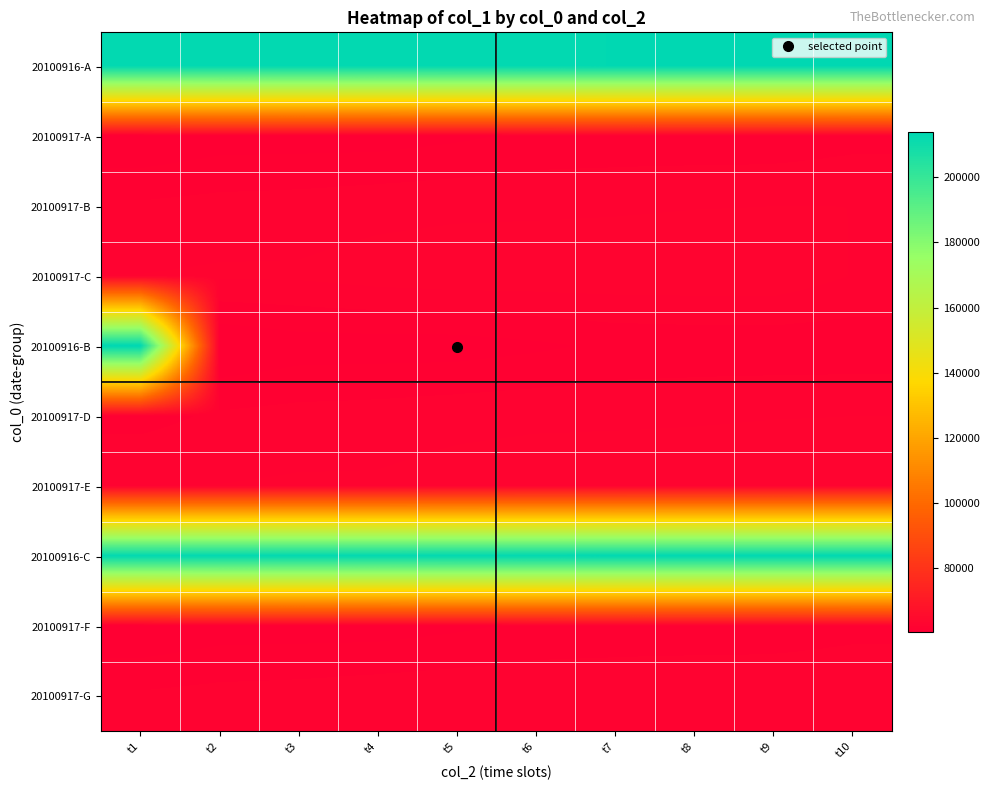

Reading right to left, what are all the values shown in this chart?

20100916-A: t10=213359	t9=213327	t8=213324	t7=213238	t6=213148	t5=213116	t4=213051	t3=213037	t2=213031	t1=212935
20100917-A: t10=61615	t9=61428	t8=61413	t7=61404	t6=61357	t5=61118	t4=60936	t3=60932	t2=60914	t1=60636
20100917-B: t10=62431	t9=62428	t8=62407	t7=62358	t6=62326	t5=62300	t4=62232	t3=62107	t2=62053	t1=61930
20100917-C: t10=62407	t9=62852	t8=62838	t7=62829	t6=62817	t5=62813	t4=62709	t3=62527	t2=62521	t1=62443
20100916-B: t10=61428	t9=61413	t8=61404	t7=61357	t6=61118	t5=60936	t4=60932	t3=60914	t2=60636	t1=213826
20100917-D: t10=62428	t9=62407	t8=62358	t7=62326	t6=62300	t5=62232	t4=62107	t3=62053	t2=61930	t1=61615
20100917-E: t10=62852	t9=62838	t8=62829	t7=62817	t6=62813	t5=62709	t4=62527	t3=62521	t2=62443	t1=62431
20100916-C: t10=213359	t9=213327	t8=213324	t7=213238	t6=213148	t5=213116	t4=213051	t3=213037	t2=213031	t1=212935
20100917-F: t10=61615	t9=61428	t8=61413	t7=61404	t6=61357	t5=61118	t4=60936	t3=60932	t2=60914	t1=60636
20100917-G: t10=62431	t9=62428	t8=62407	t7=62358	t6=62326	t5=62300	t4=62232	t3=62107	t2=62053	t1=61930